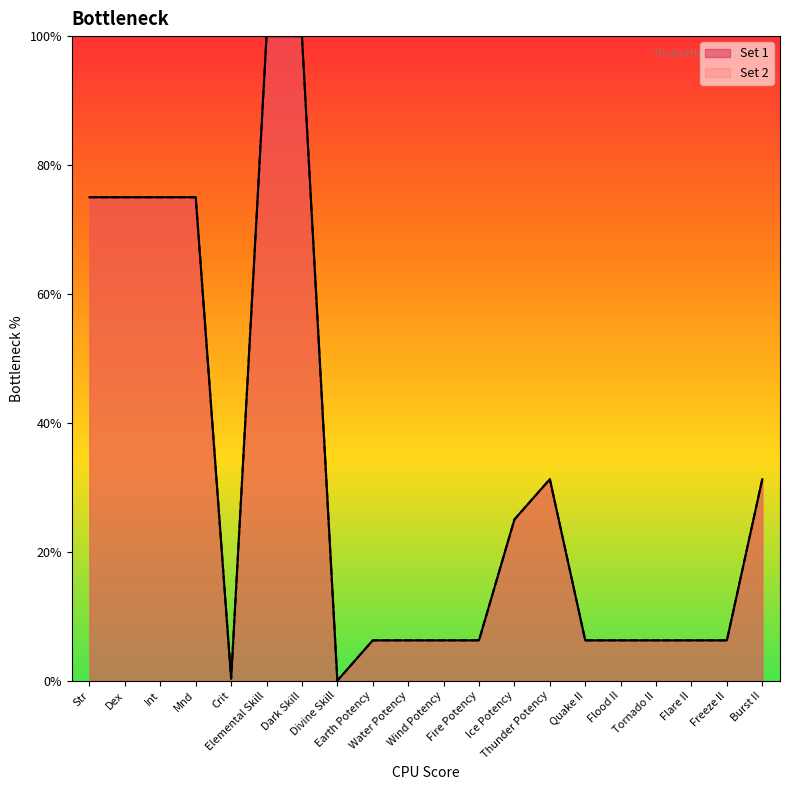

Rank the series at Dex from highest to lowest value.

Set 1, Set 2